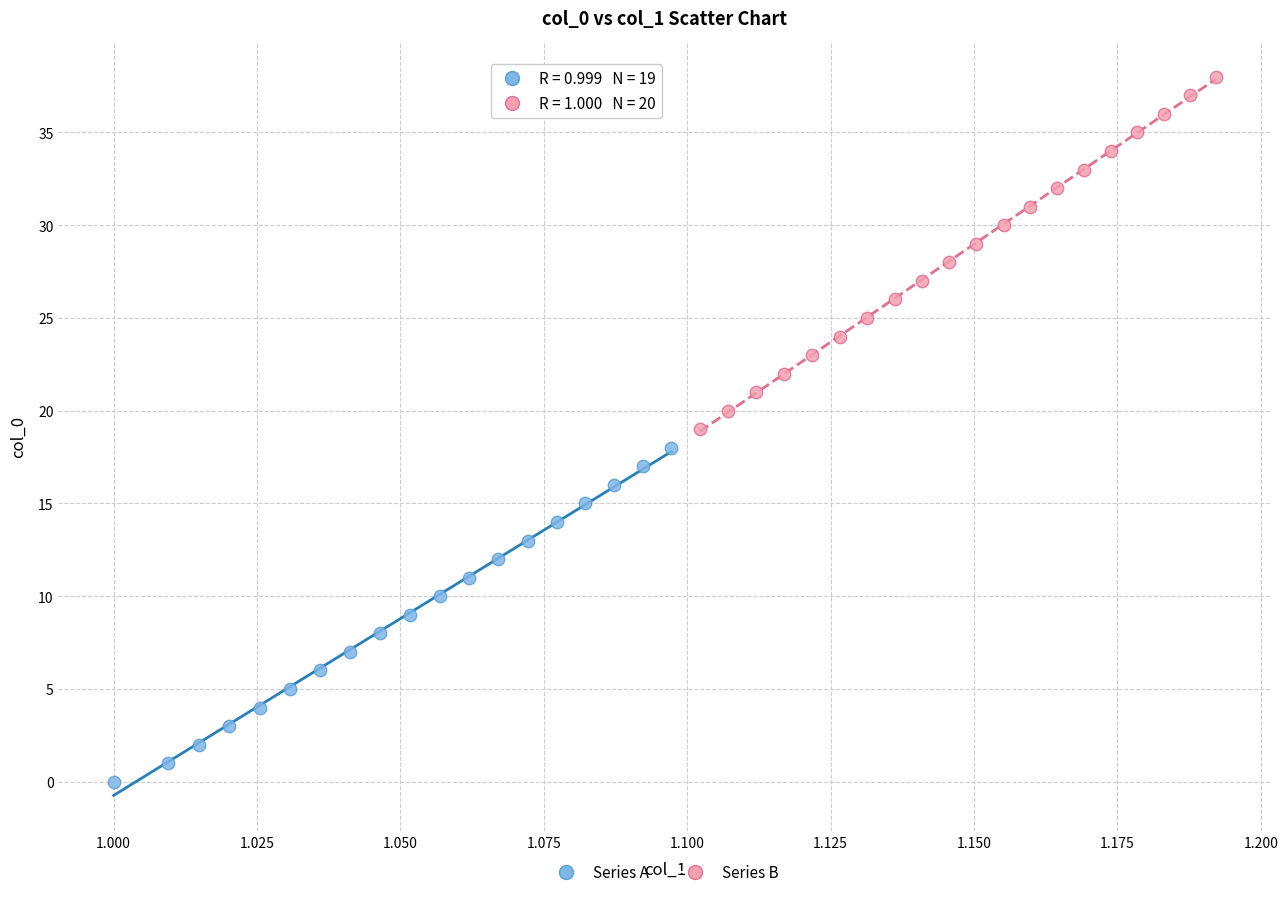

Which series contains the lowest Y value?

Series A